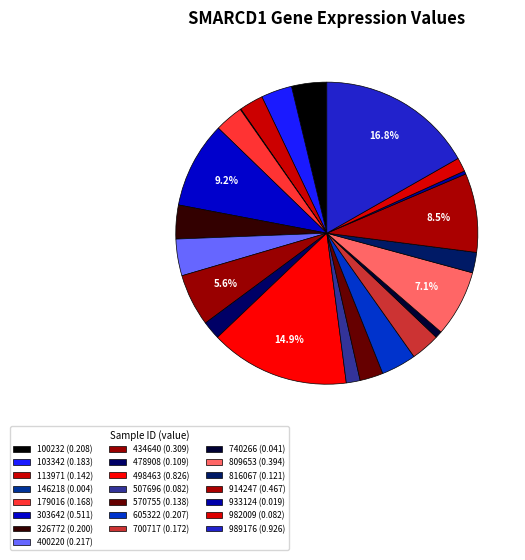

To the nearest percent, what is the difference between the 498463 and 740266 slice percentages?

14%